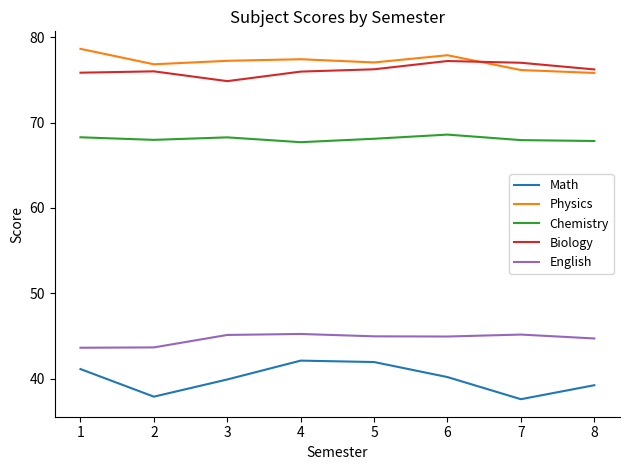

After their last crossing, which series has the higher values: Biology or Physics?

Biology